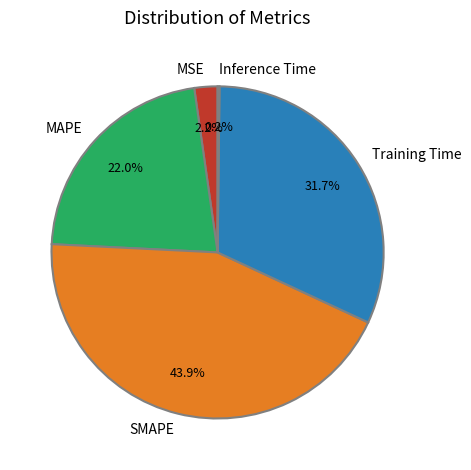

The SMAPE slice represents 33% of the pie. True or false?

False